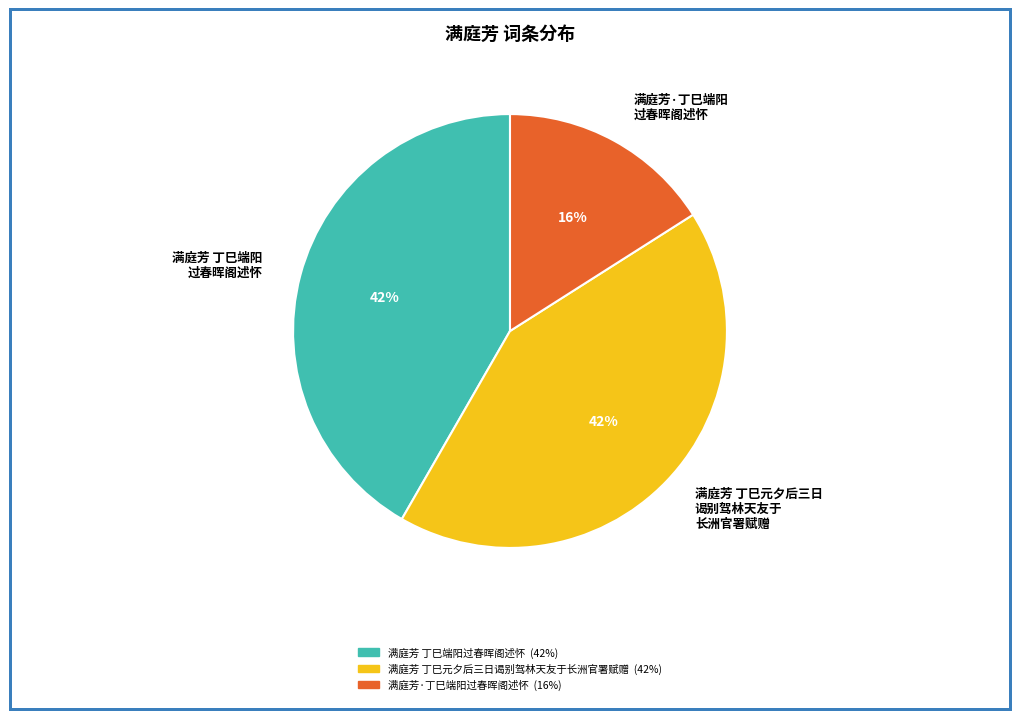

Is there a majority slice in this chart?

No